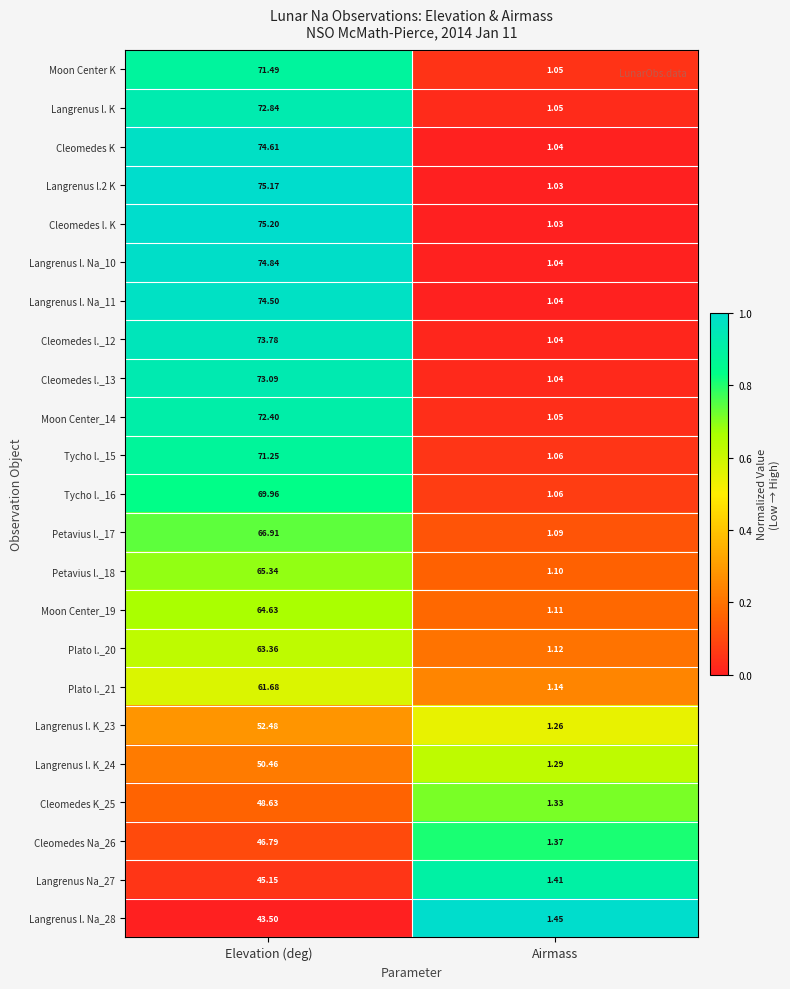

Rank the series by their maximum value, from highest to lowest.

Cleomedes l. K, Langrenus l.2 K, Langrenus l. Na_10, Cleomedes K, Langrenus l. Na_11, Cleomedes l._12, Cleomedes l._13, Langrenus l. K, Moon Center_14, Moon Center K, Tycho l._15, Tycho l._16, Petavius l._17, Petavius l._18, Moon Center_19, Plato l._20, Plato l._21, Langrenus l. K_23, Langrenus l. K_24, Cleomedes K_25, Cleomedes Na_26, Langrenus Na_27, Langrenus l. Na_28